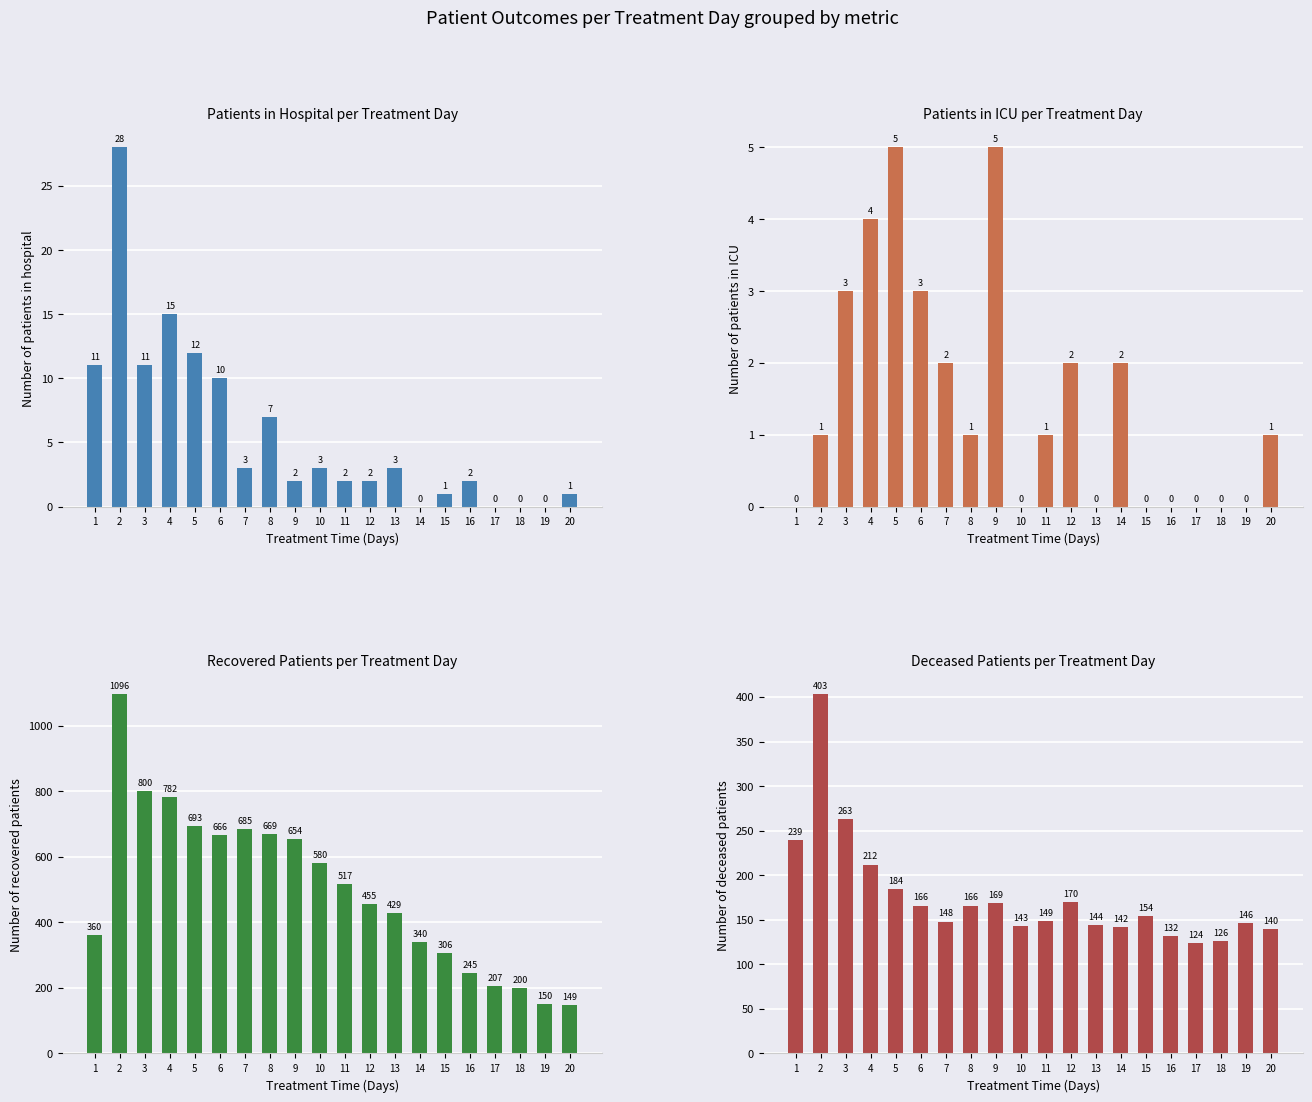

What is the value of the patients_in_hospital bar at the 15th from the left?

1